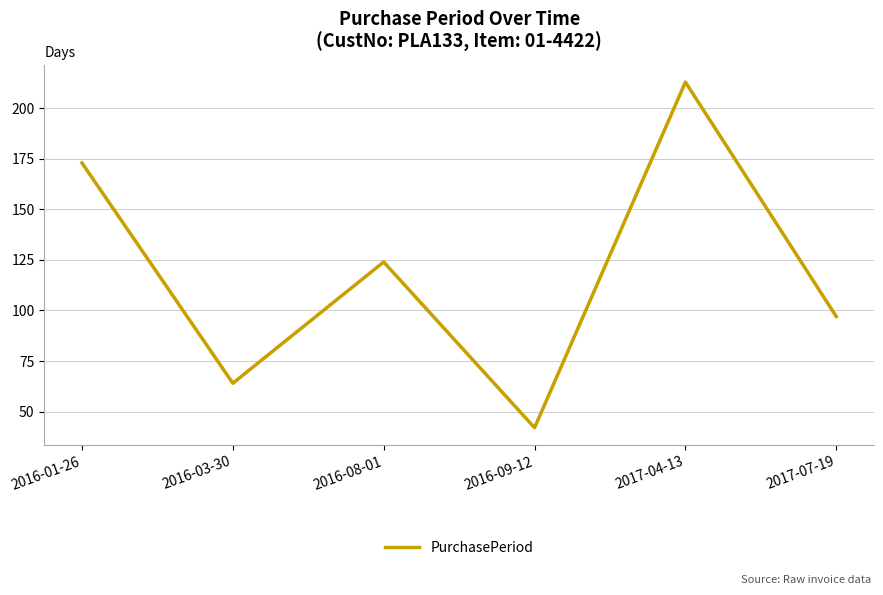

What position from the right is 2016-03-30?

5